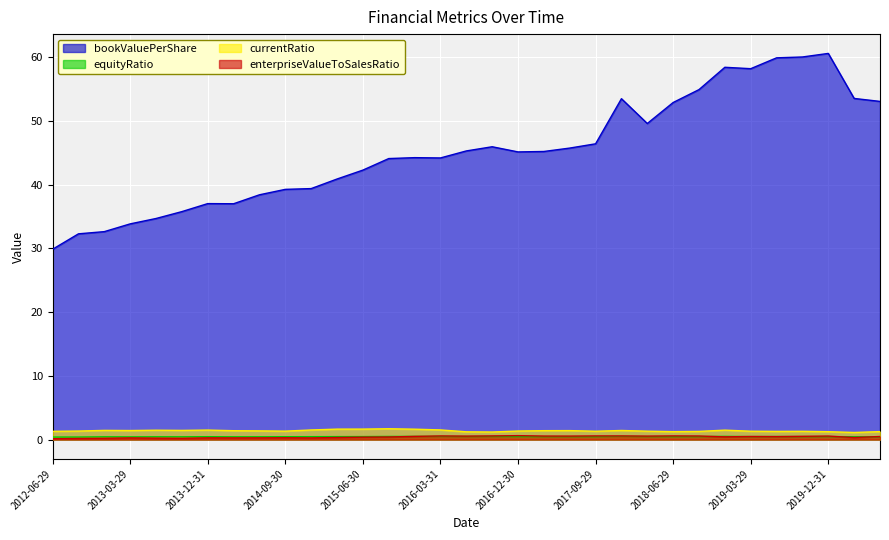

Which series has the largest range (max minus min)?

bookValuePerShare